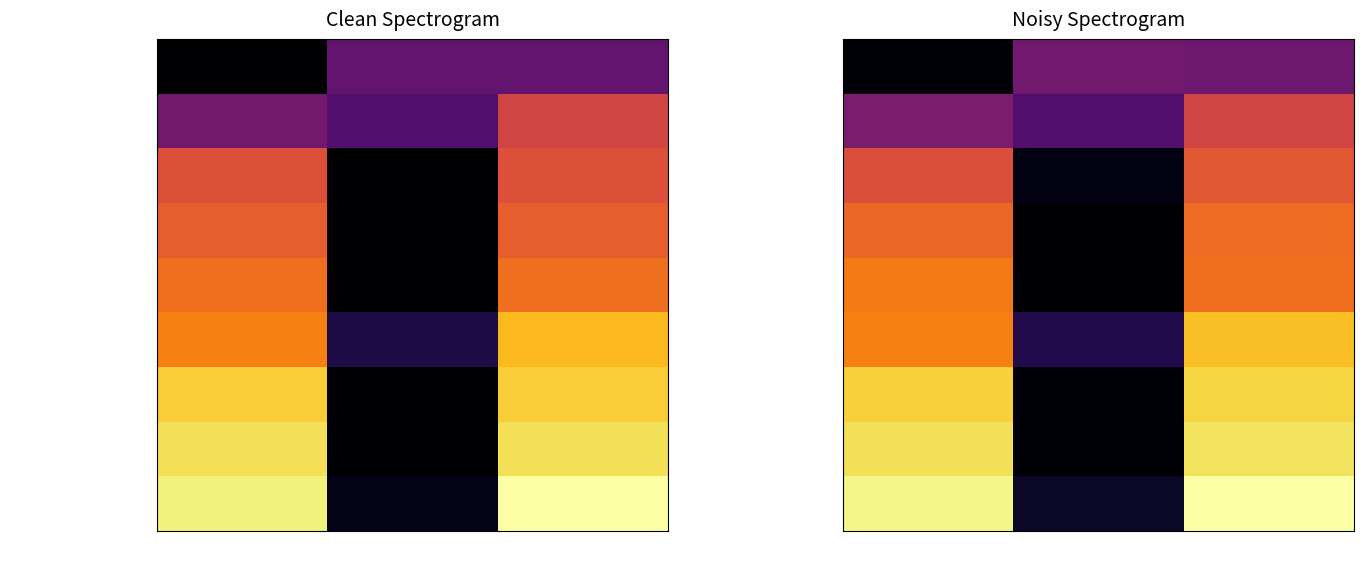

What is the difference between the maximum and minimum values in the Nombre d'exécutions series?

23.4